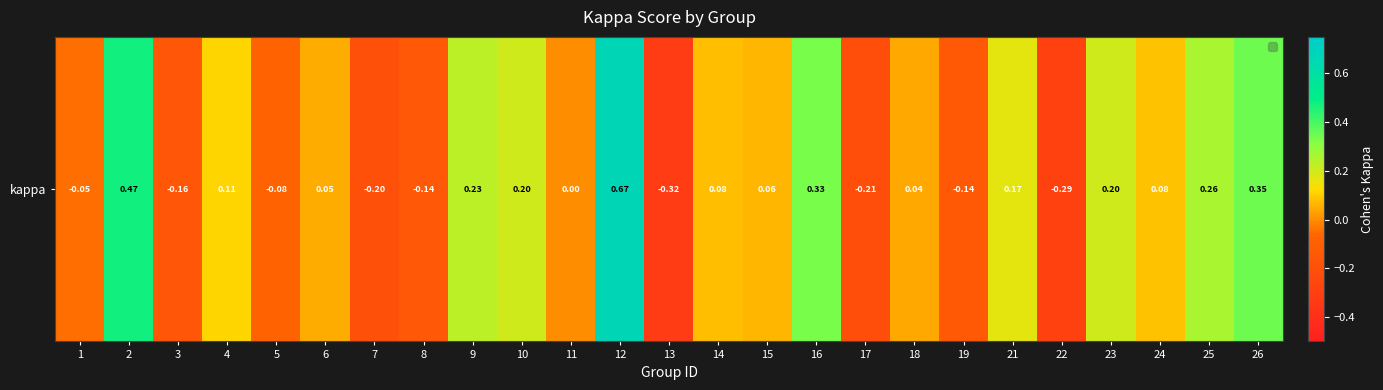

Is it true that the value at 17 is -0.2?

True